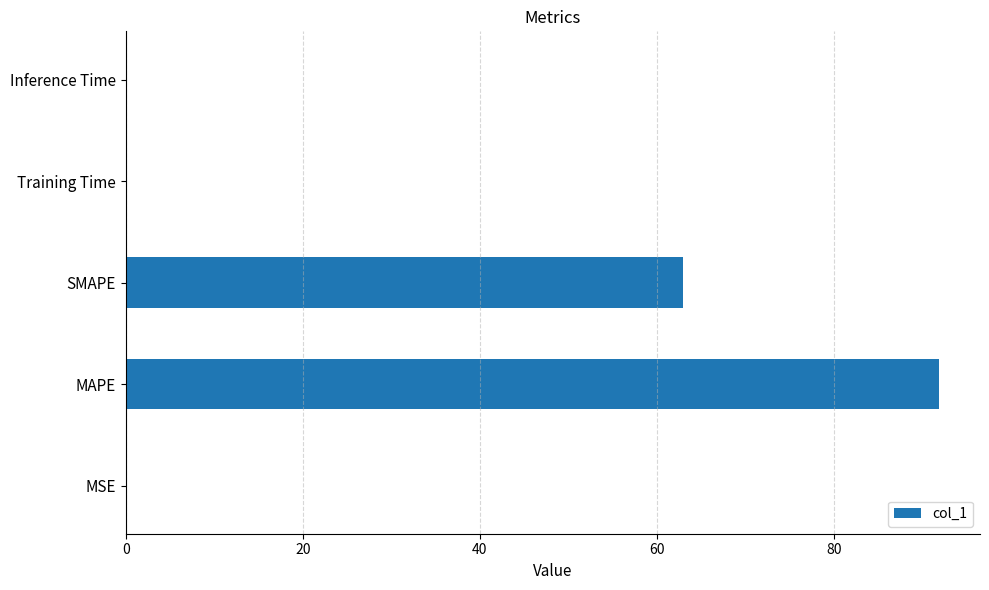

Which category has the highest value across all series?

MAPE